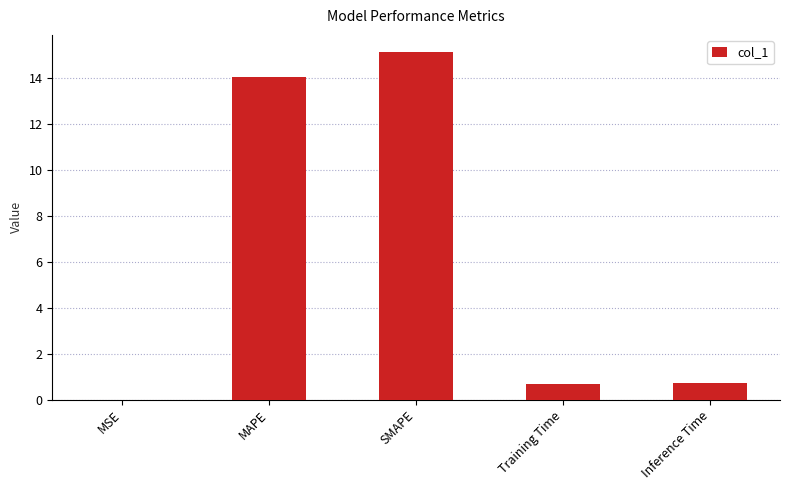

The value at MSE is 0.0. True or false?

True